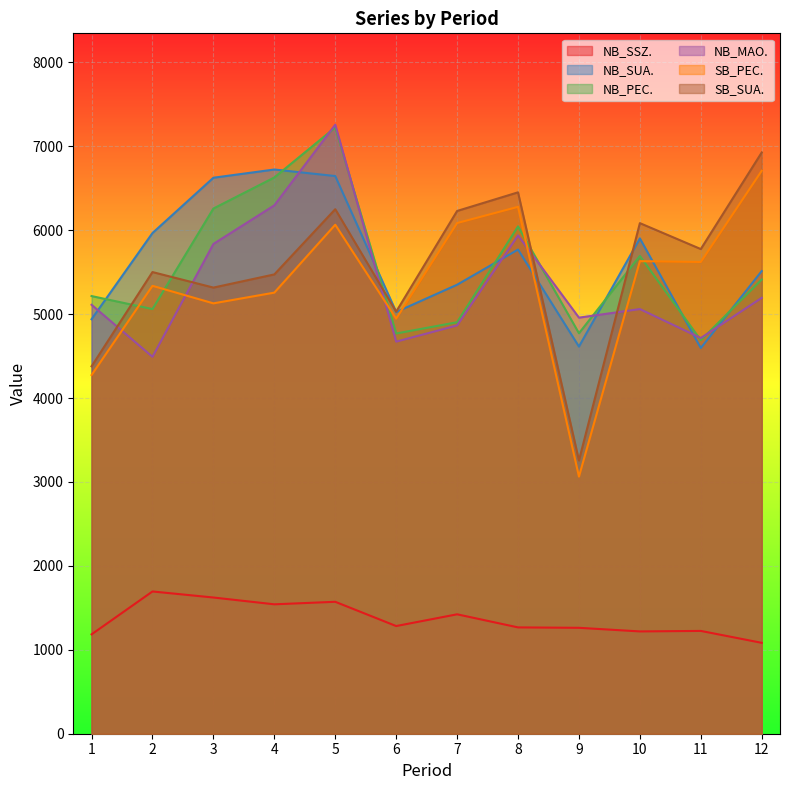

In NB_SUA., how many points are lower than both neighbors (excluding endpoints)?

3